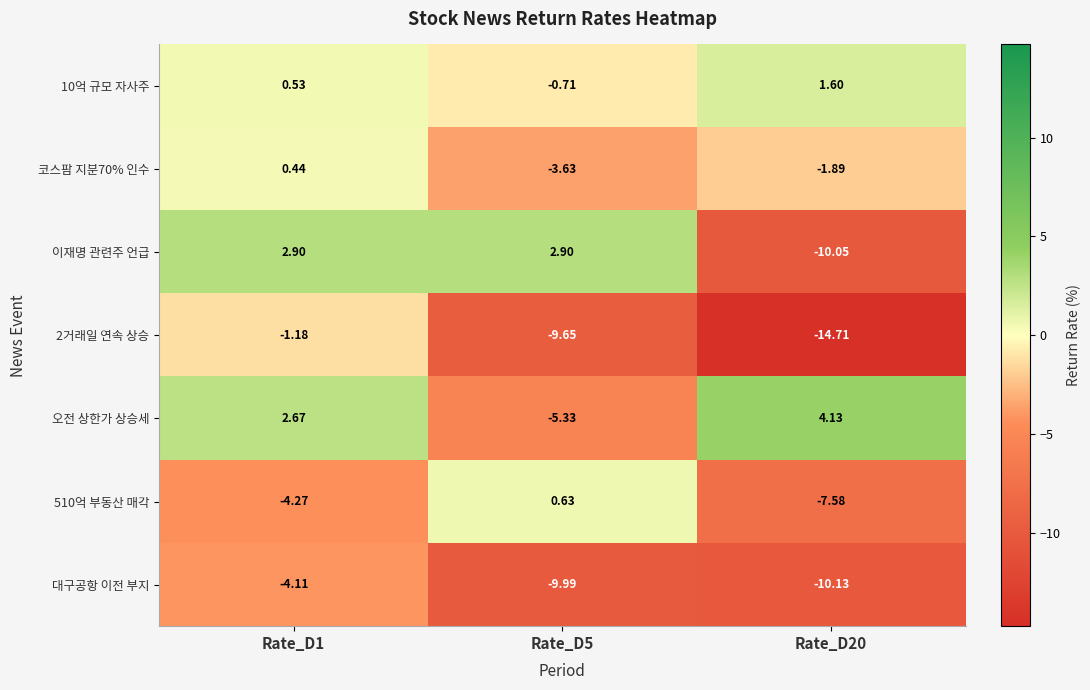

Which series changed the most between Rate_D5 and Rate_D20?

이재명 관련주 언급